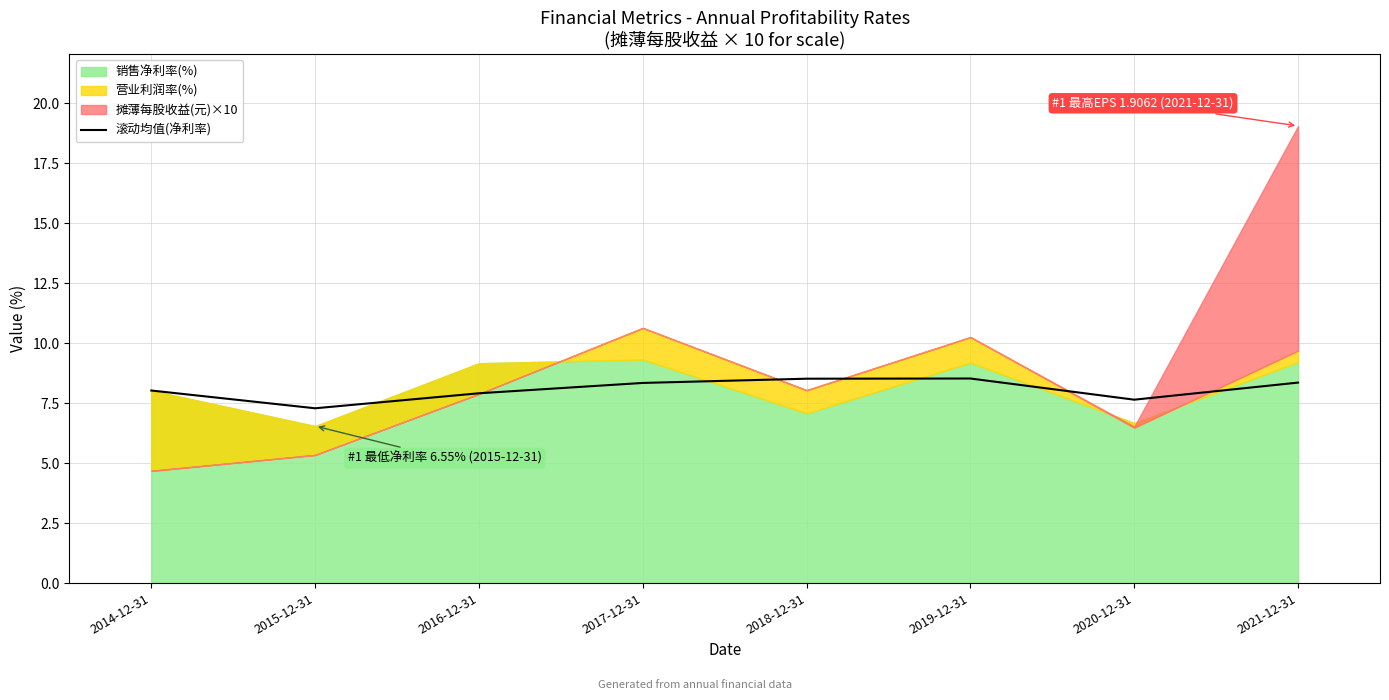

What is the label of the 5th point from the right?

2017-12-31